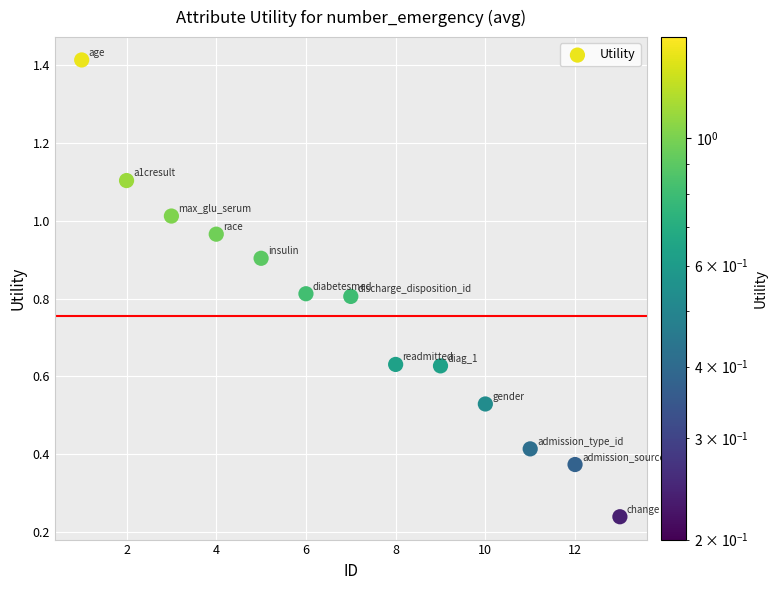

What is the range of X values (max minus min)?

12.0